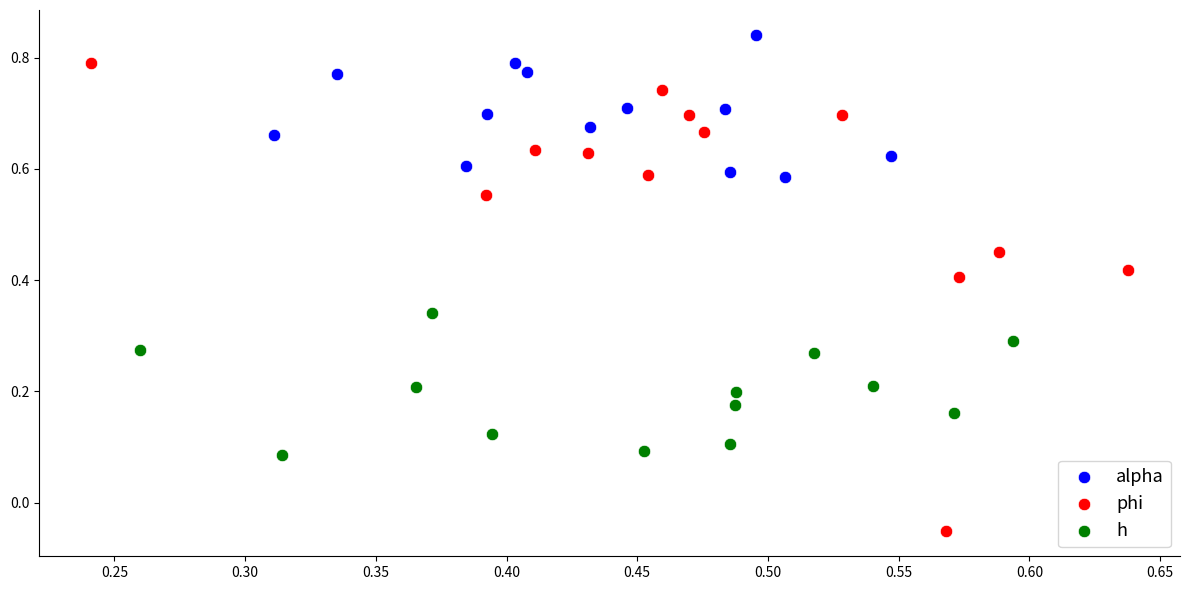

Which series reaches the maximum Y coordinate?

alpha